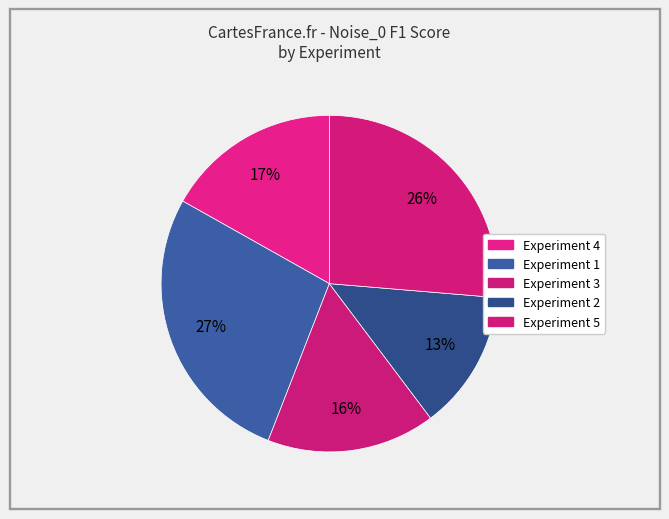

How much of the chart is everything except Experiment 3?

83.8%